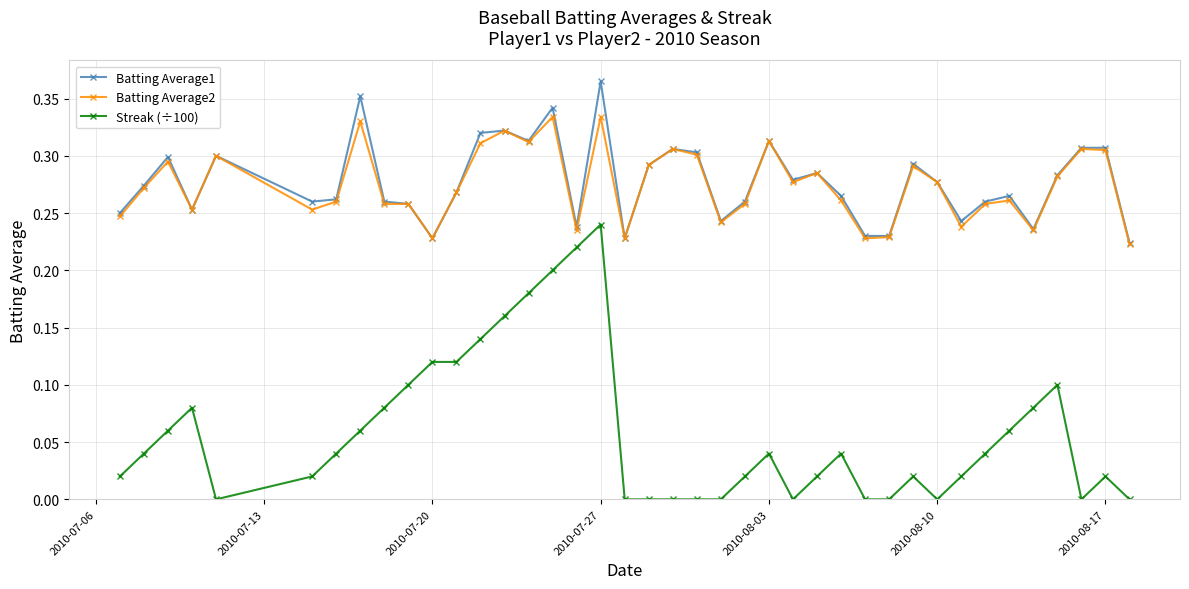

True or false: Batting Average2 has more than 0 points higher than both neighbors.

True